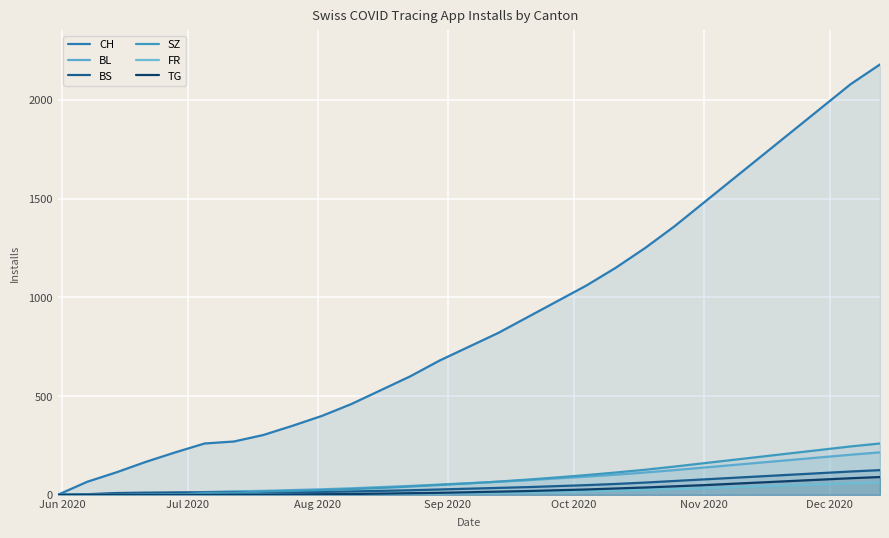

What is the greatest value displayed?

2180